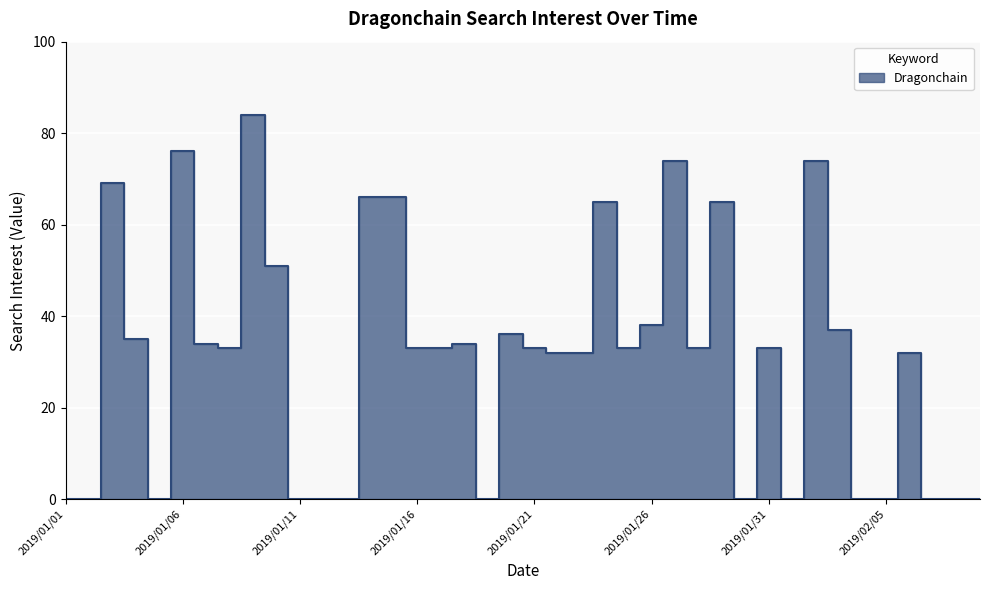

What is the difference between the maximum and minimum values?

84